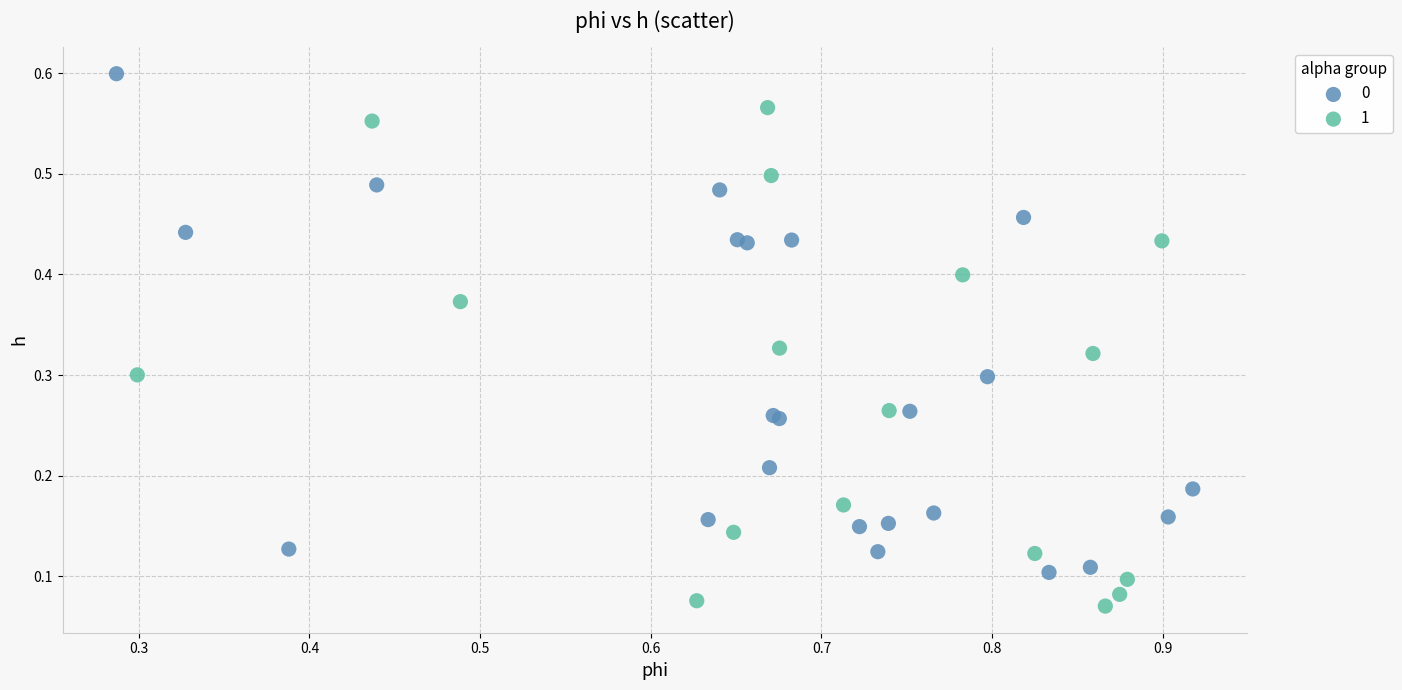

Which series contains the lowest Y value?

1